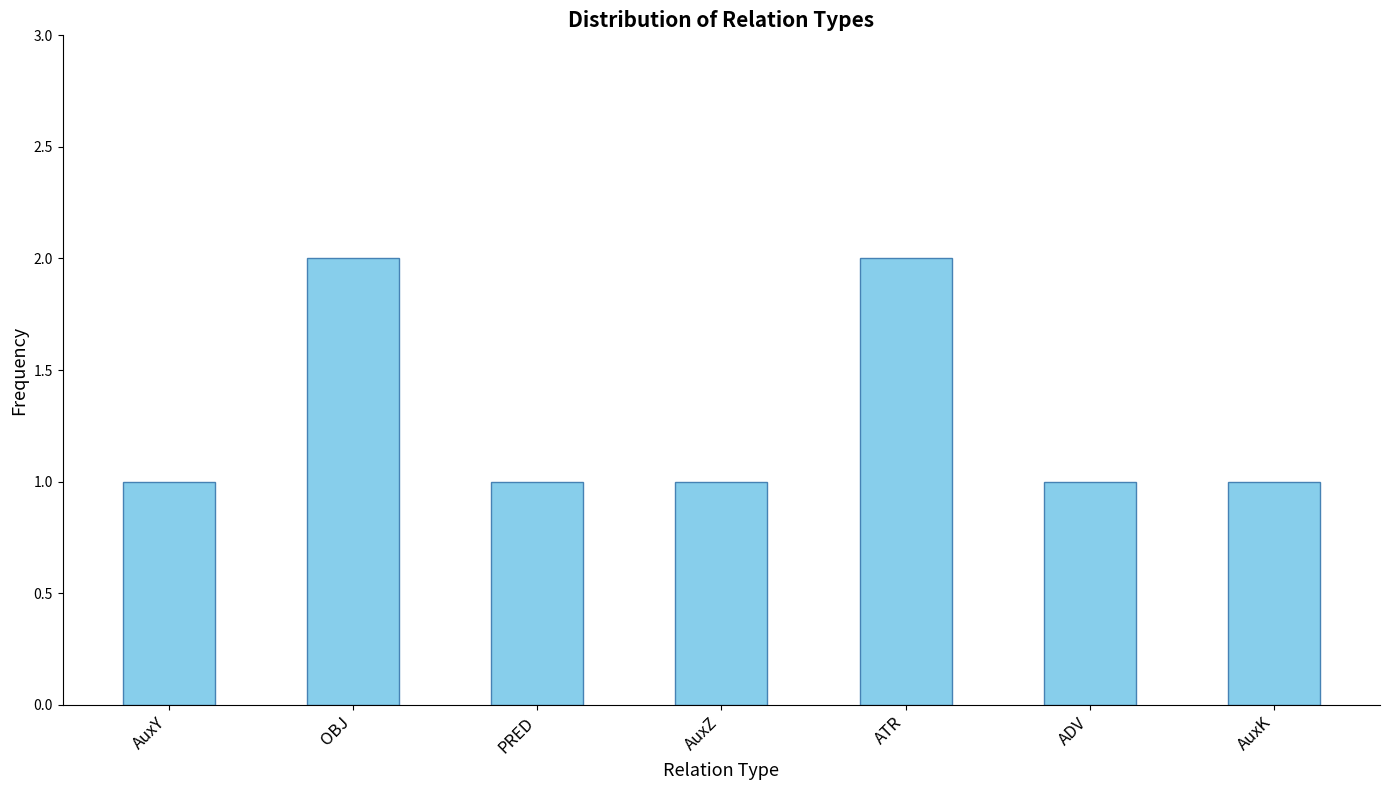

What is the difference between the second highest and minimum values?

1